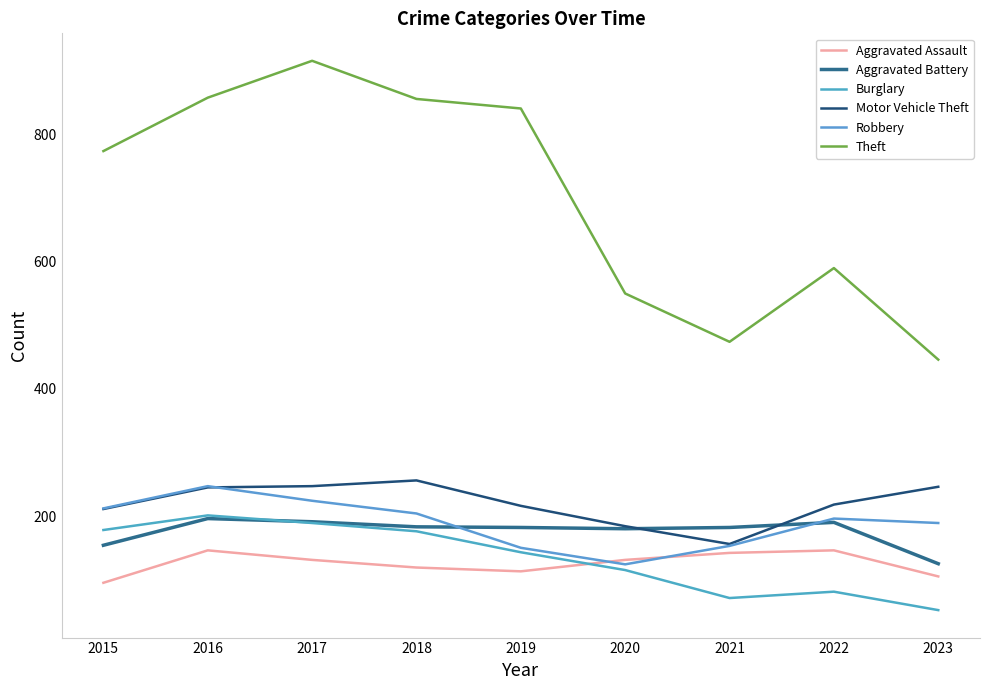

Which series has the largest range (max minus min)?

Theft